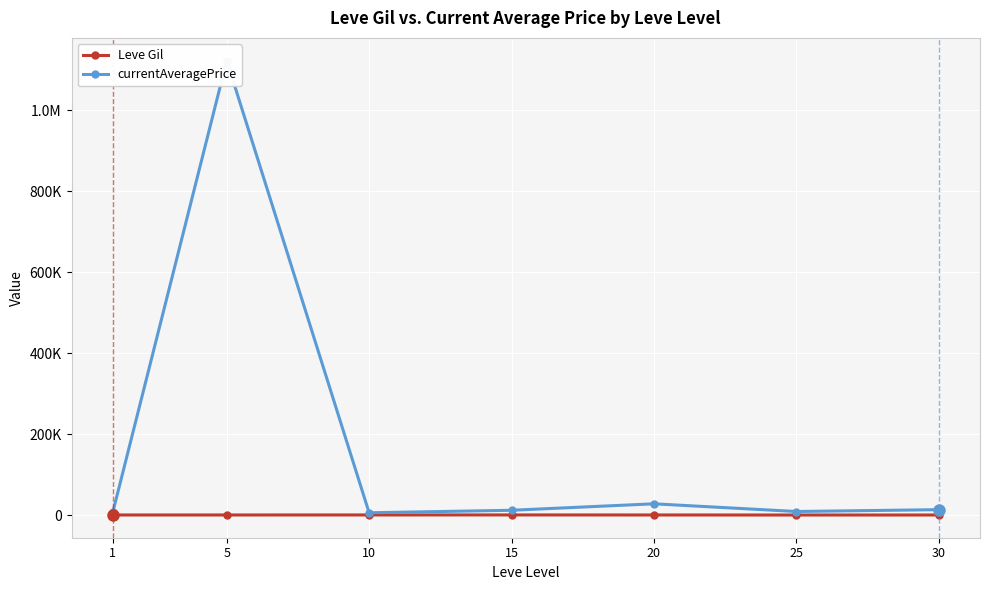

What is the difference between the maximum and minimum values in the currentAveragePrice series?

1116357.8